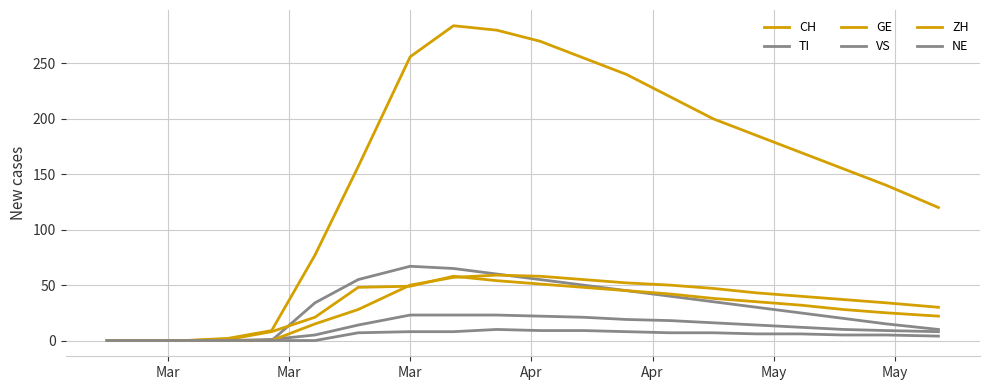

Between which two adjacent categories do ZH and VS first intersect?

Apr and May